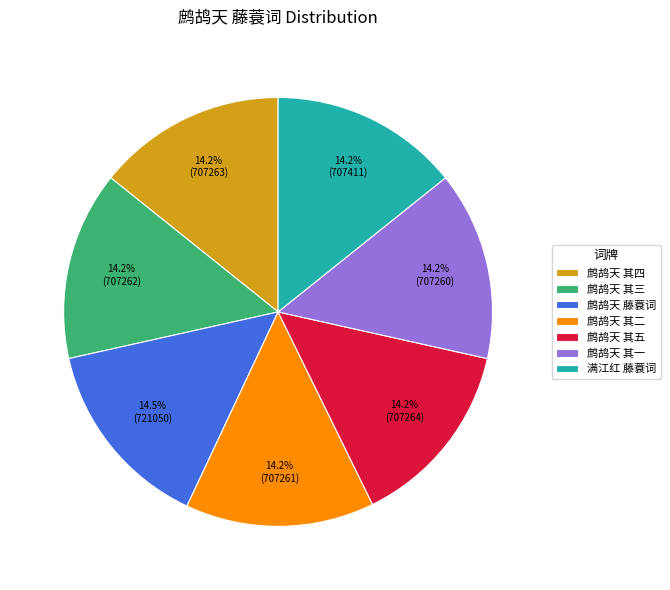

What is the total percentage of 满江红 藤蓑词 and 鹧鸪天 其三?

28.5%